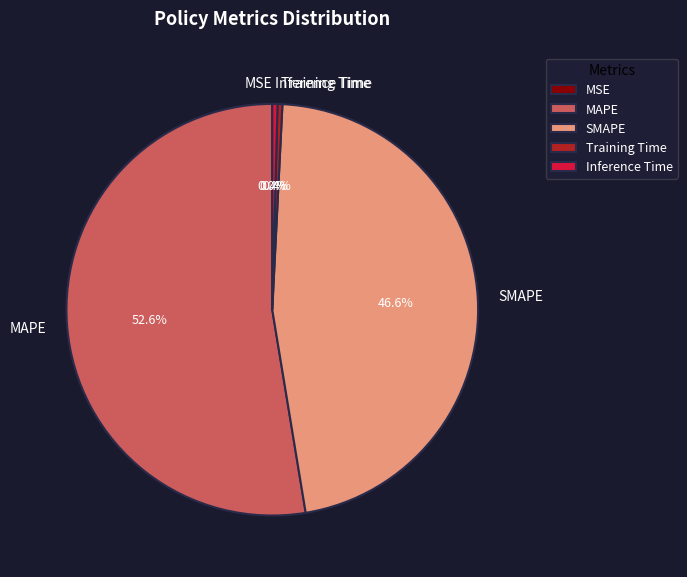

Between Inference Time and MAPE, which is larger?

MAPE